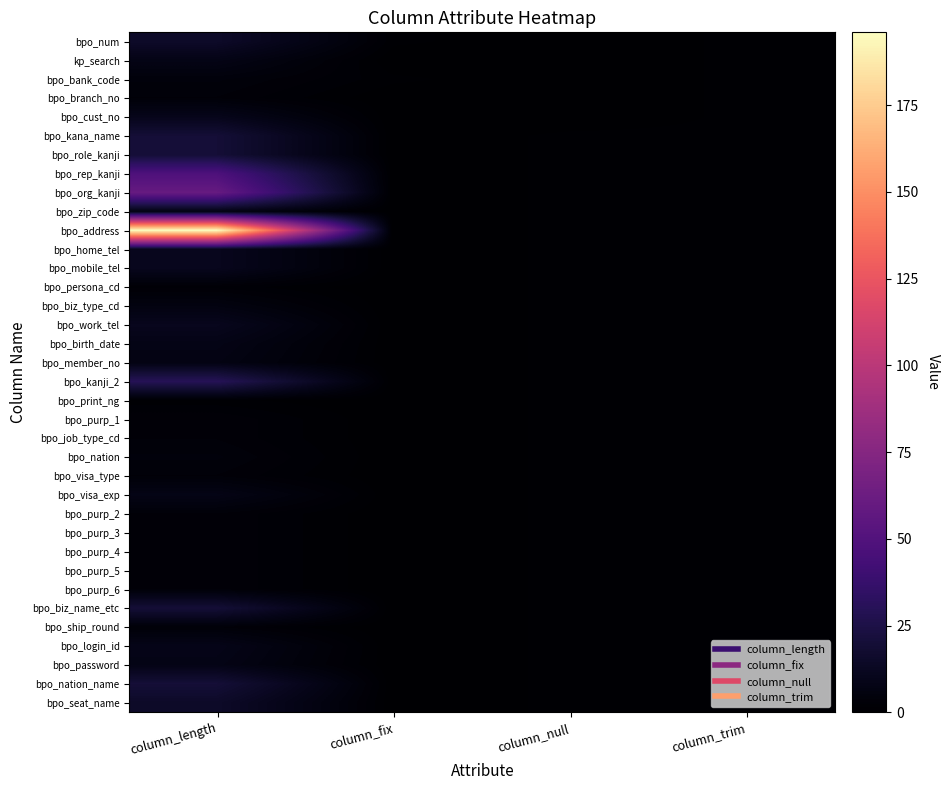

Rank the series by their maximum value, from highest to lowest.

bpo_address, bpo_org_kanji, bpo_rep_kanji, bpo_kanji_2, bpo_kana_name, bpo_role_kanji, bpo_biz_name_etc, bpo_nation_name, bpo_num, bpo_seat_name, bpo_home_tel, bpo_mobile_tel, bpo_work_tel, bpo_cust_no, bpo_login_id, kp_search, bpo_birth_date, bpo_visa_exp, bpo_password, bpo_zip_code, bpo_member_no, bpo_biz_type_cd, bpo_bank_code, bpo_nation, bpo_branch_no, bpo_purp_1, bpo_job_type_cd, bpo_visa_type, bpo_purp_2, bpo_purp_3, bpo_purp_4, bpo_purp_5, bpo_purp_6, bpo_ship_round, bpo_persona_cd, bpo_print_ng